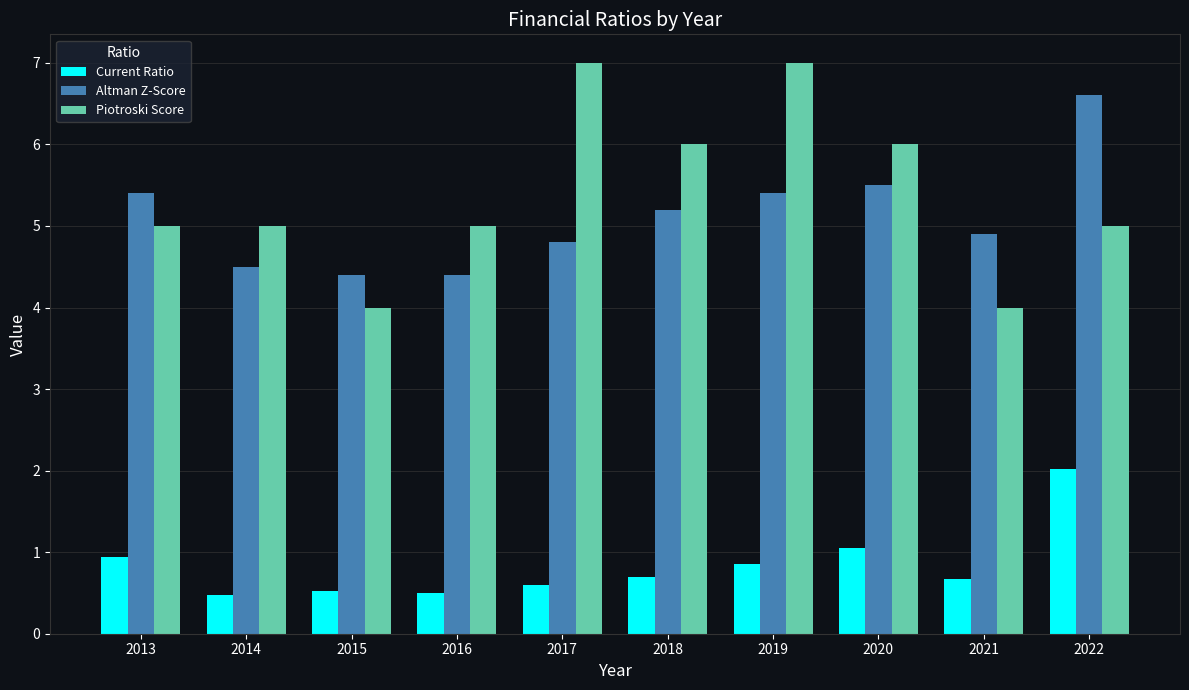

Where is Altman Z-Score nearest to the value 5?

2021